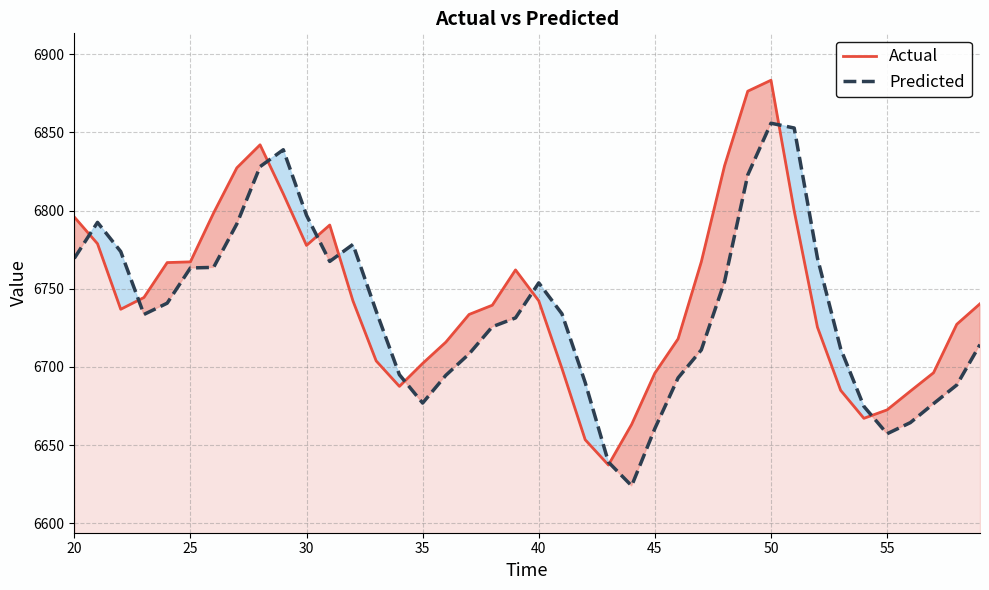

What is the maximum value for Actual?

6883.4